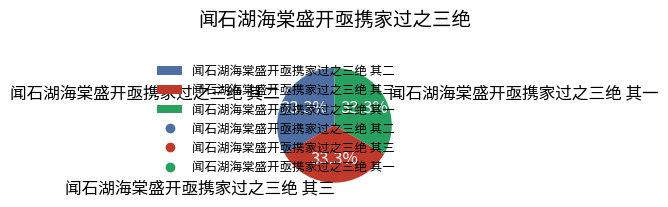

Approximately how many times larger is the value at 闻石湖海棠盛开亟携家过之三绝 其二 compared to 闻石湖海棠盛开亟携家过之三绝 其一?

1.0